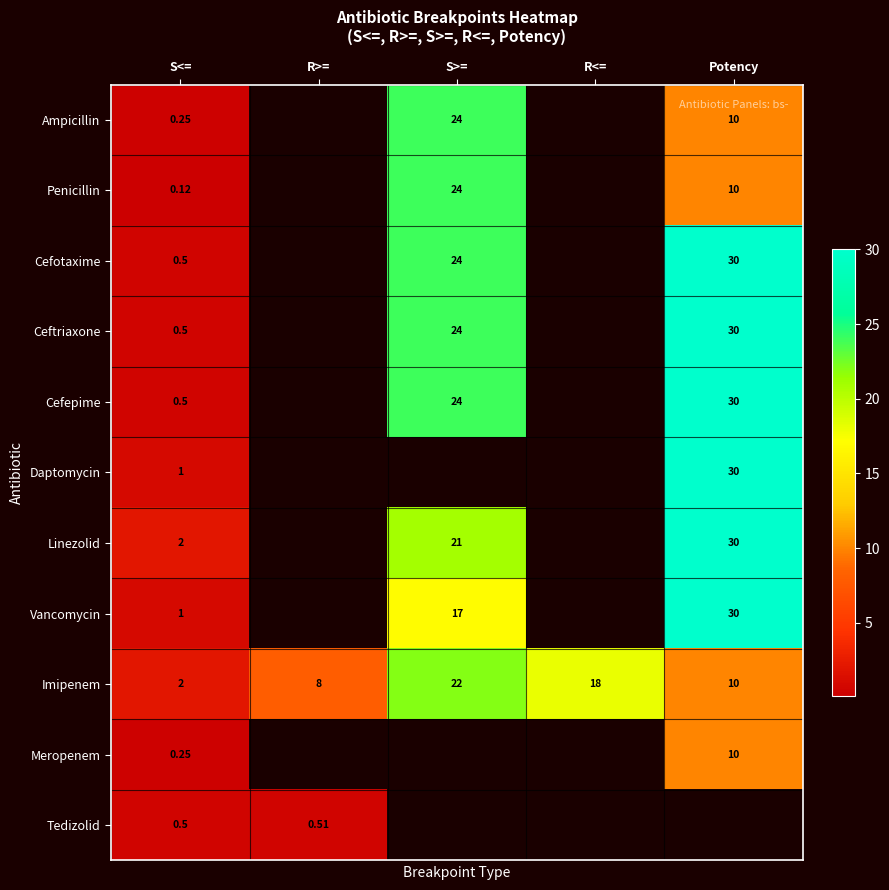

Rank the categories by Imipenem value from highest to lowest.

S>=, R<=, Potency, R>=, S<=